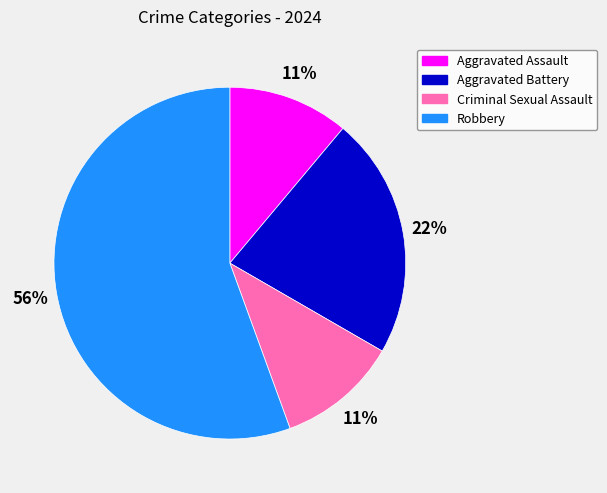

To the nearest percent, what is the average slice percentage?

25%